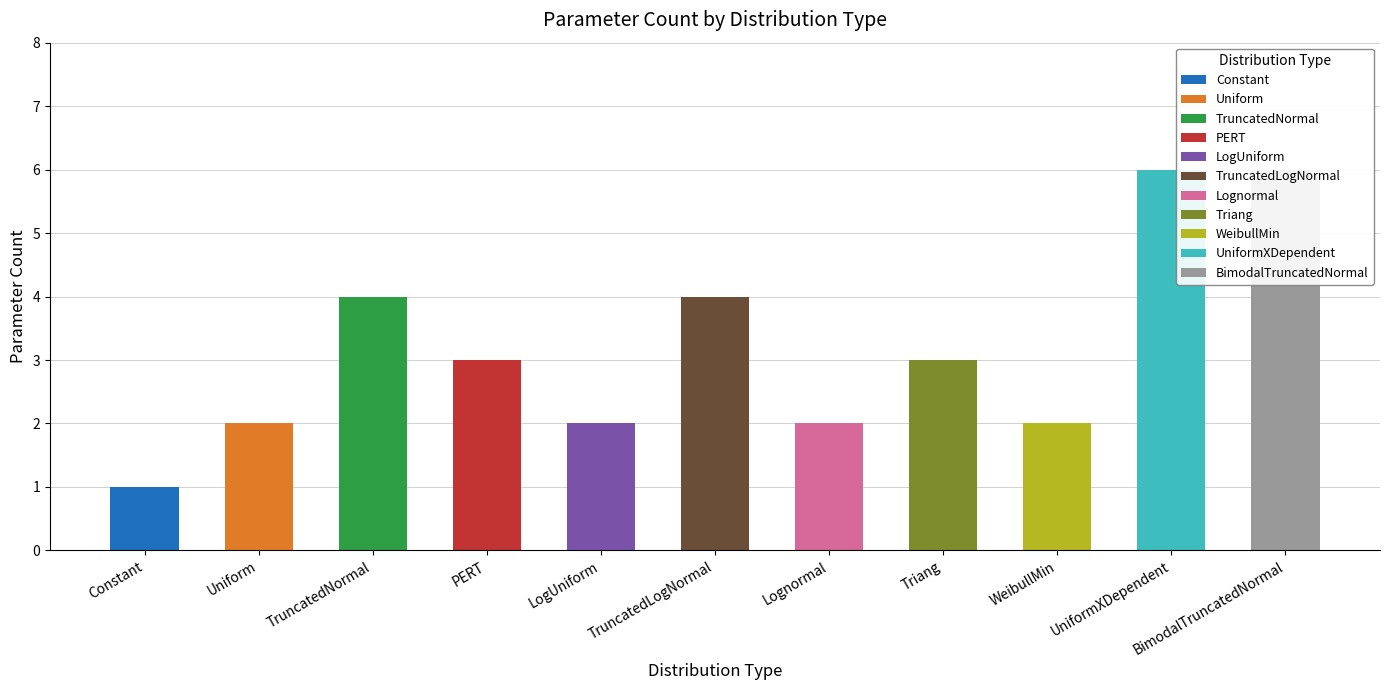

Which label corresponds to the smallest value in the chart?

Constant